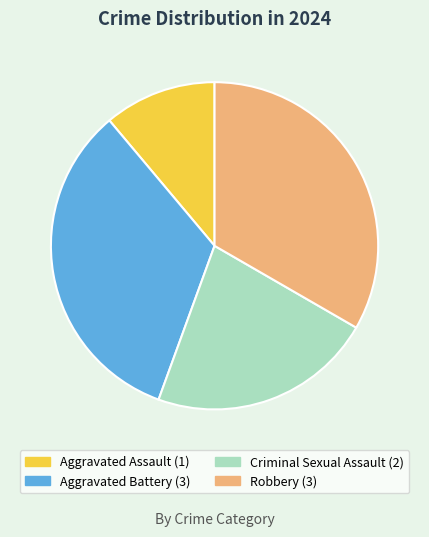

Do Robbery and Criminal Sexual Assault together represent more than half of the pie?

Yes